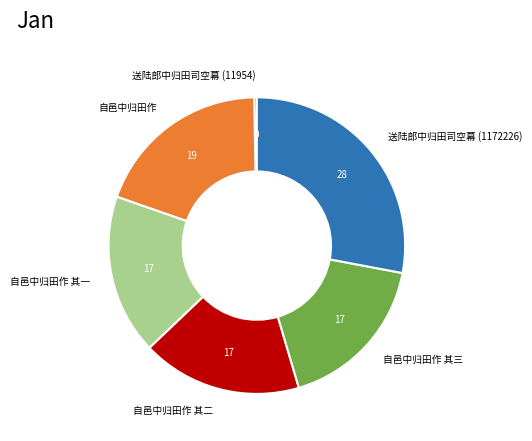

Combined, do 自邑中归田作 and 自邑中归田作 其三 account for over 50%?

No